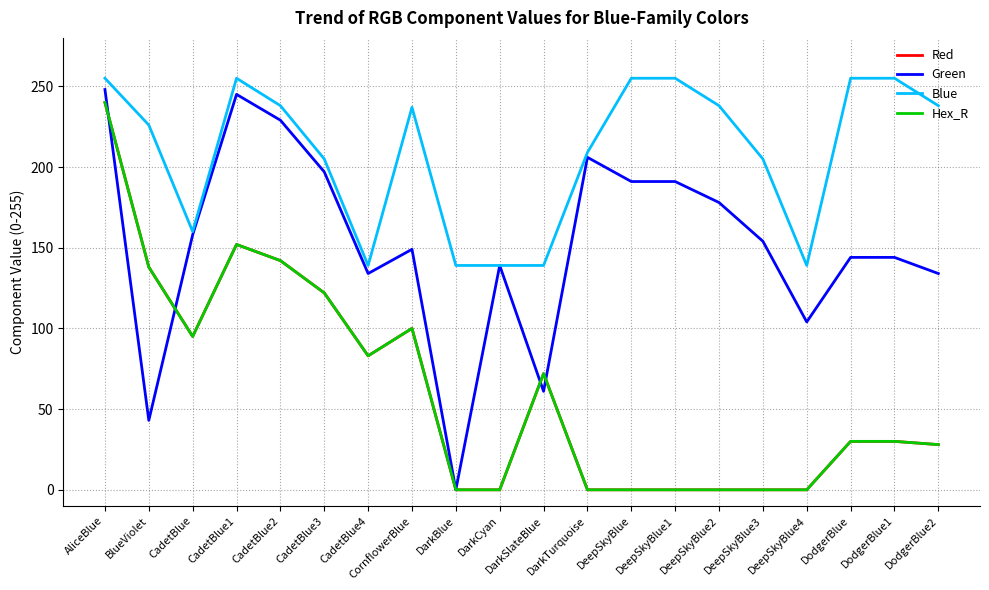

Is the value of Green at CadetBlue greater than the value of Red at DarkCyan?

Yes